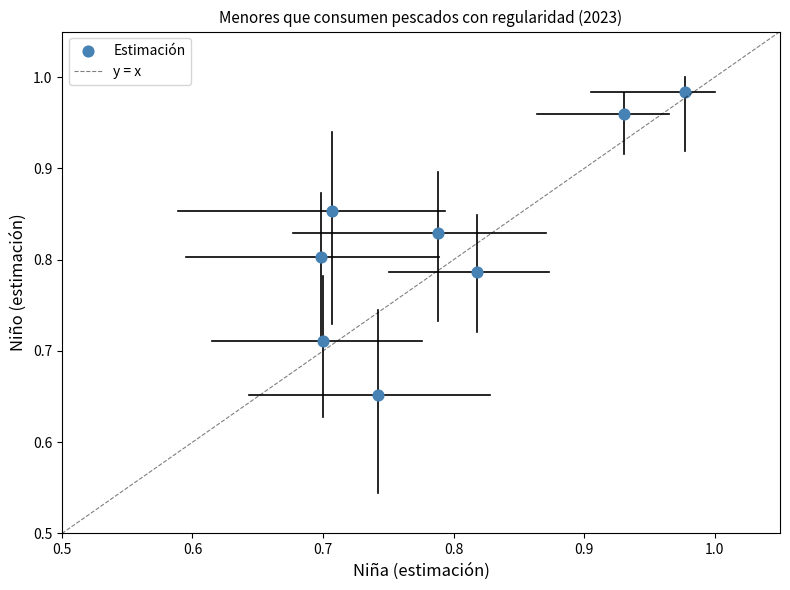

What is the range of Y values (max minus min)?

0.3